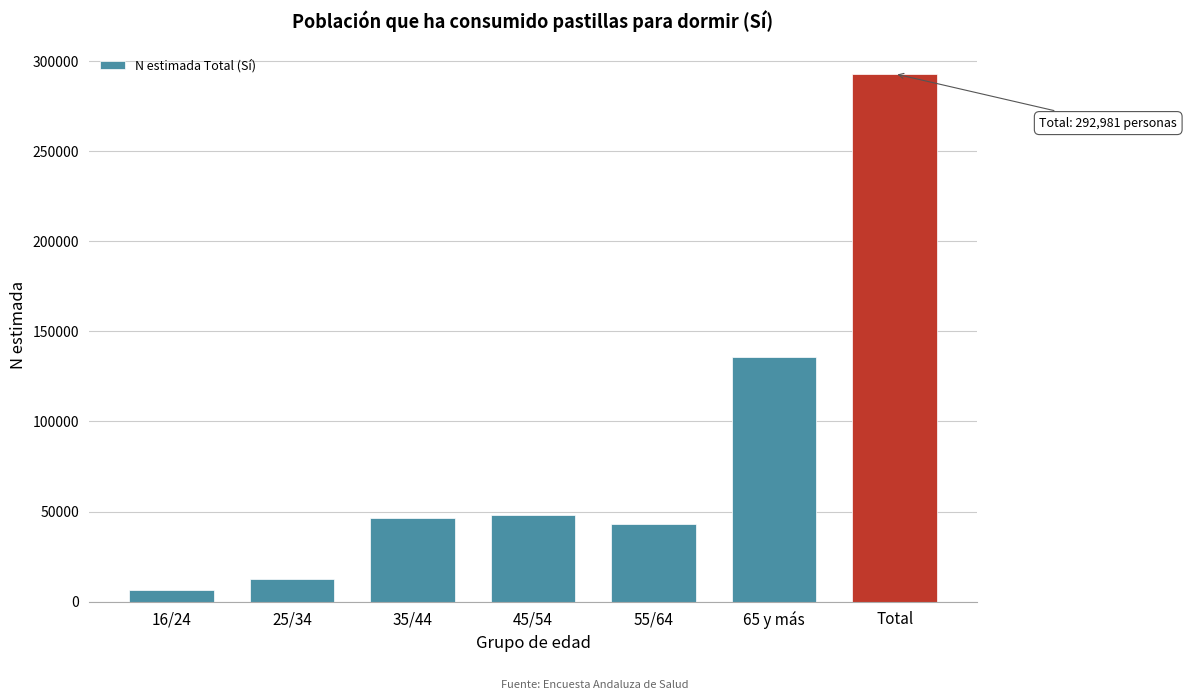

Reading left to right, list all the values displayed in this chart.

16/24=6679	25/34=12427	35/44=46703	45/54=48240	55/64=42897	65 y más=136035	Total=292981